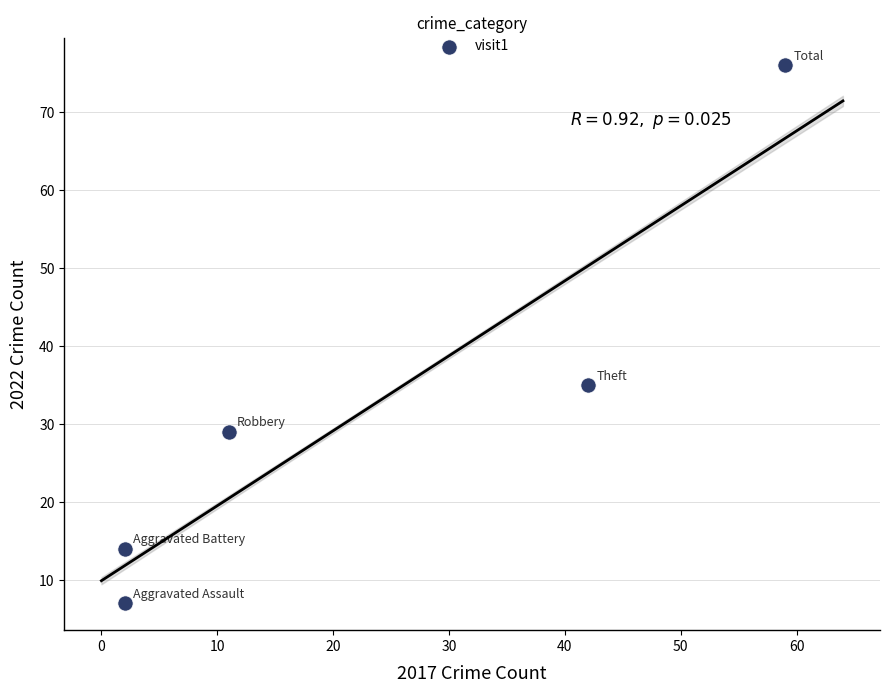

What is the average X value?

23